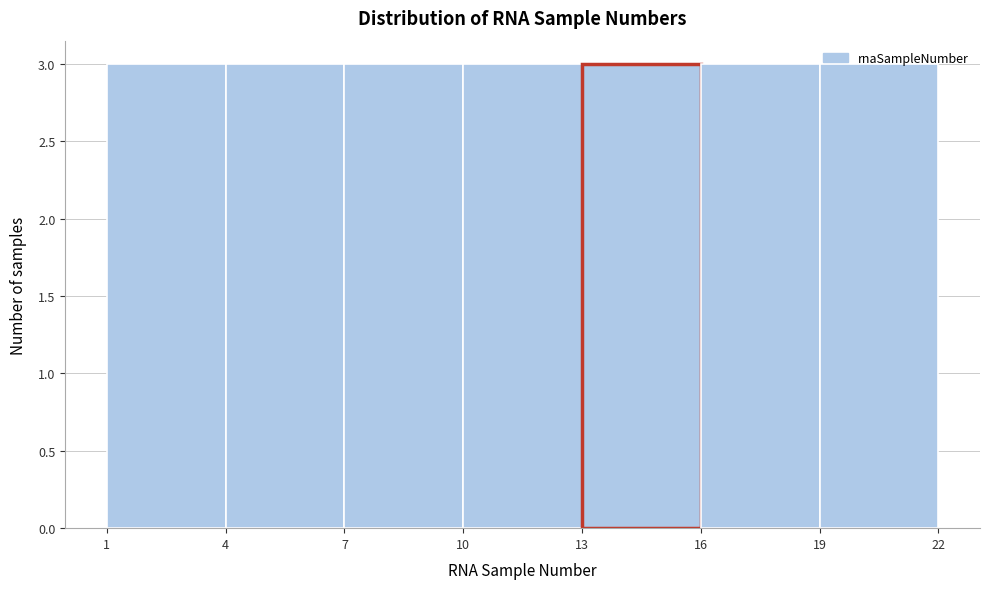

How tall is the bar that spans 10 to 13 on the x-axis? The values are not printed on the chart, so give them approximately, as read against the axis.

3